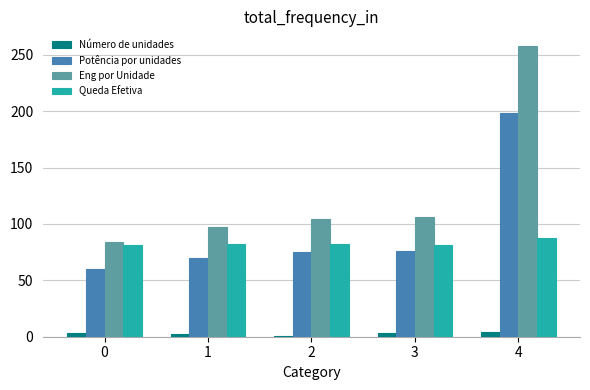

The value of Queda Efetiva at 4 is 131.3. True or false?

False